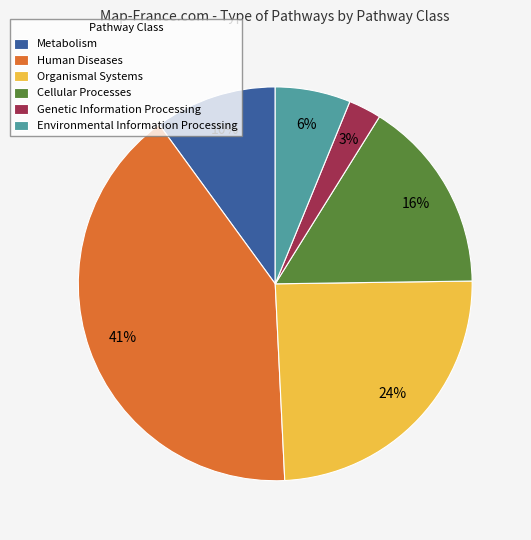

What percentage is the Environmental Information Processing slice, to the nearest percent?

6%